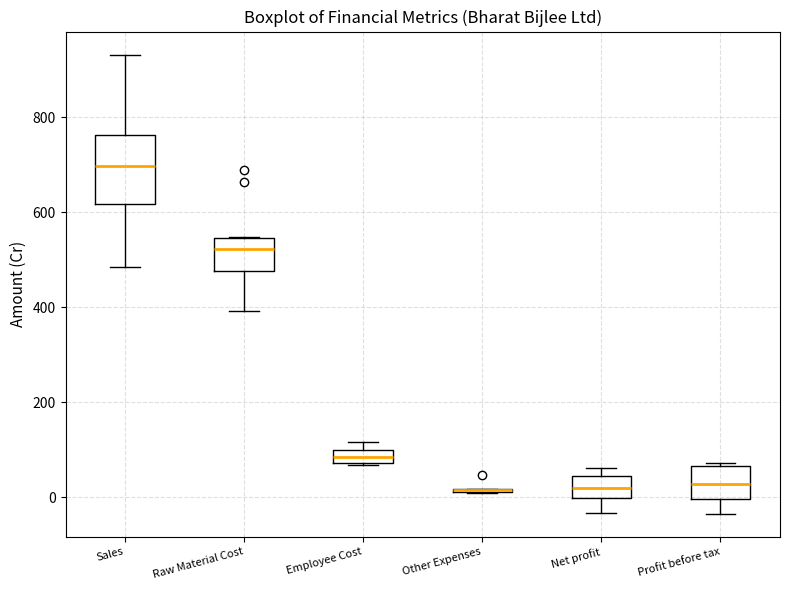

Where is the lower edge of the box for Net profit on the y-axis? The values are not printed on the chart, so give them approximately, as read against the axis.

0